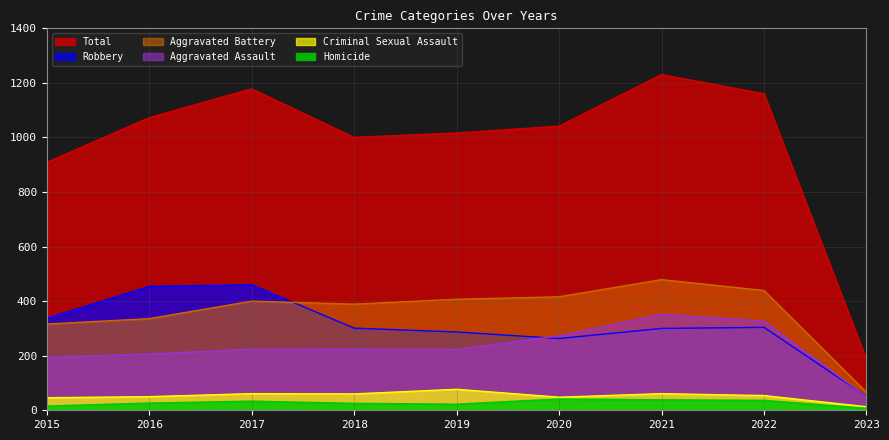

Which series has the largest range (max minus min)?

Total